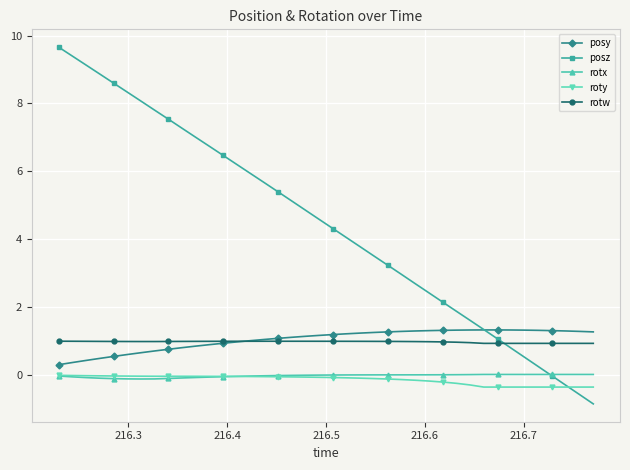

Which series has the widest spread of values?

posz